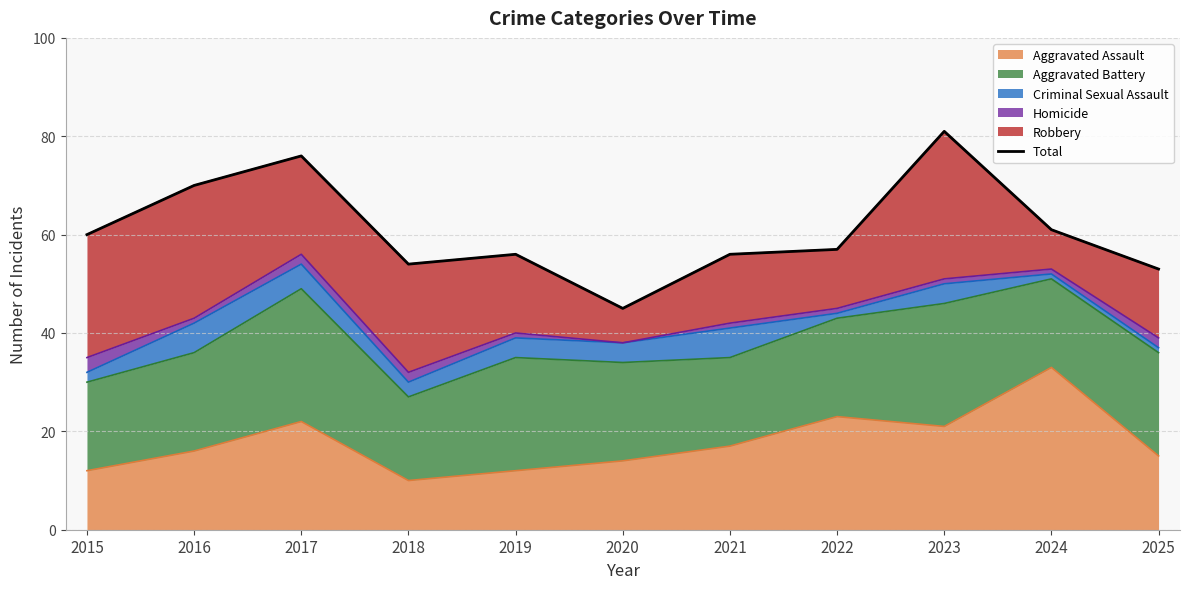

Reading left to right, list all the values displayed in this chart.

2015=60	2016=70	2017=76	2018=54	2019=56	2020=45	2021=56	2022=57	2023=81	2024=61	2025=53